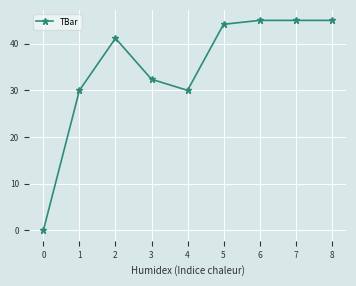

Reading left to right, transcribe all the data shown in this chart.

0=0.0	1=30.0	2=41.2	3=32.4	4=30.0	5=44.2	6=45.0	7=45.0	8=45.0